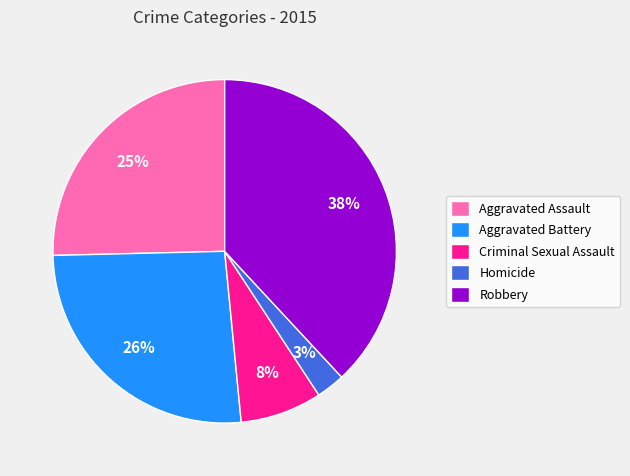

What is the ratio of the value at Criminal Sexual Assault to the value at Robbery?

0.2